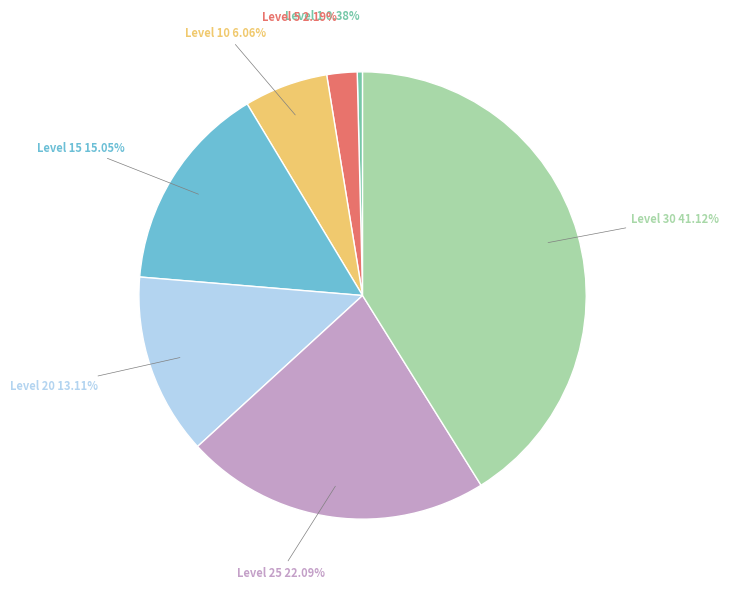

Is there any slice that represents more than half of the pie?

No